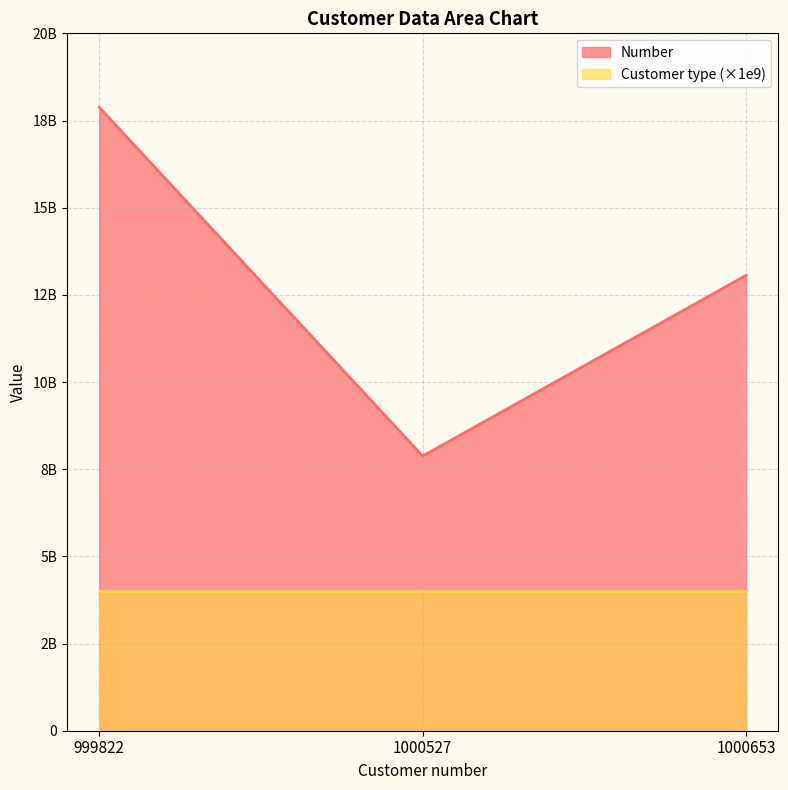

Between 1000653 and 1000527, which is larger?

1000653